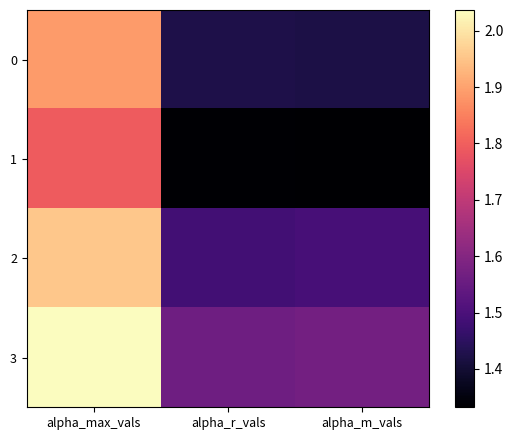

Which category has the lowest value across all series?

alpha_m_vals